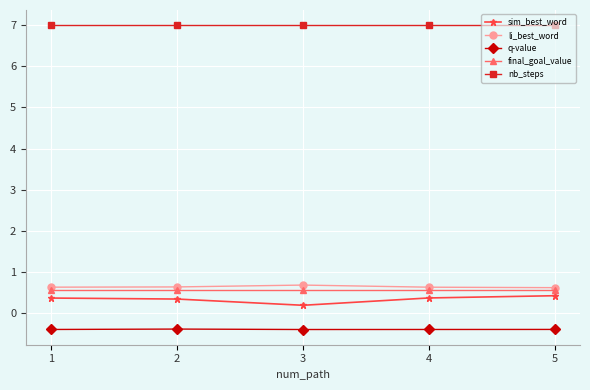

What is the total value across all series at 2?

8.2